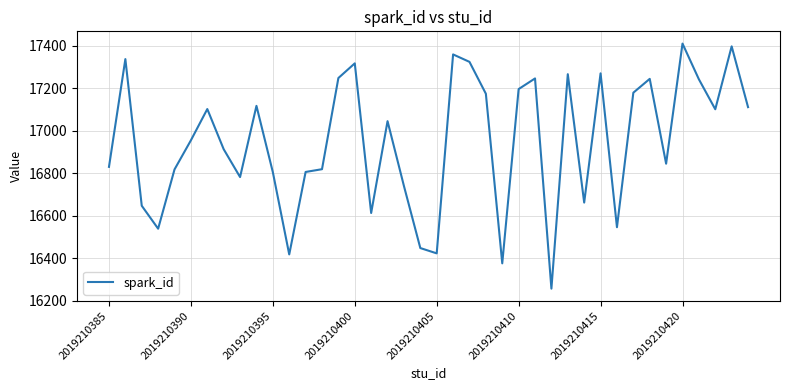

What is the minimum value shown in the chart?

16257